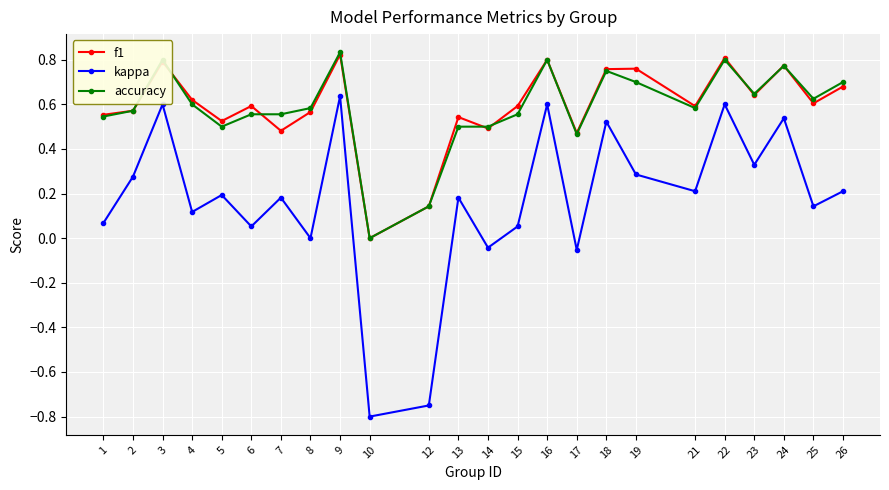

Which category has the lowest value in the f1 series?

10